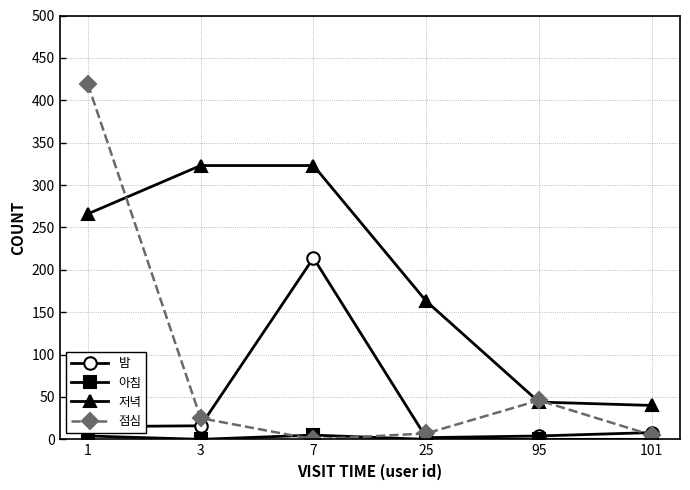

What is the greatest value displayed?

419